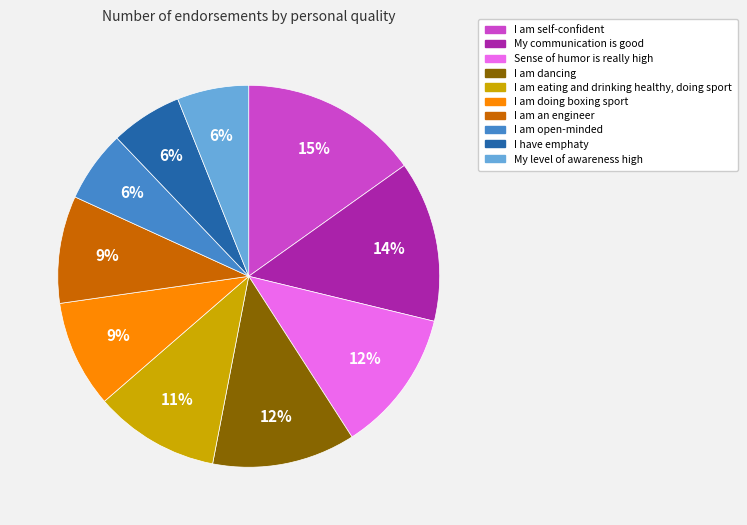

The I have emphaty slice represents 1% of the pie. True or false?

False